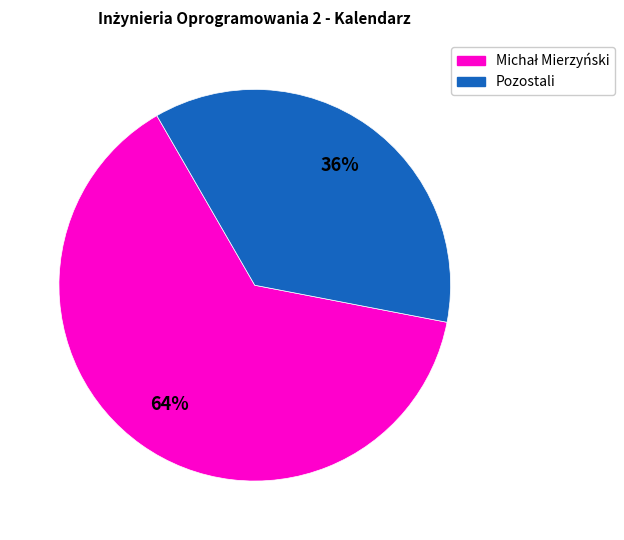

Does any single category account for the majority?

Yes